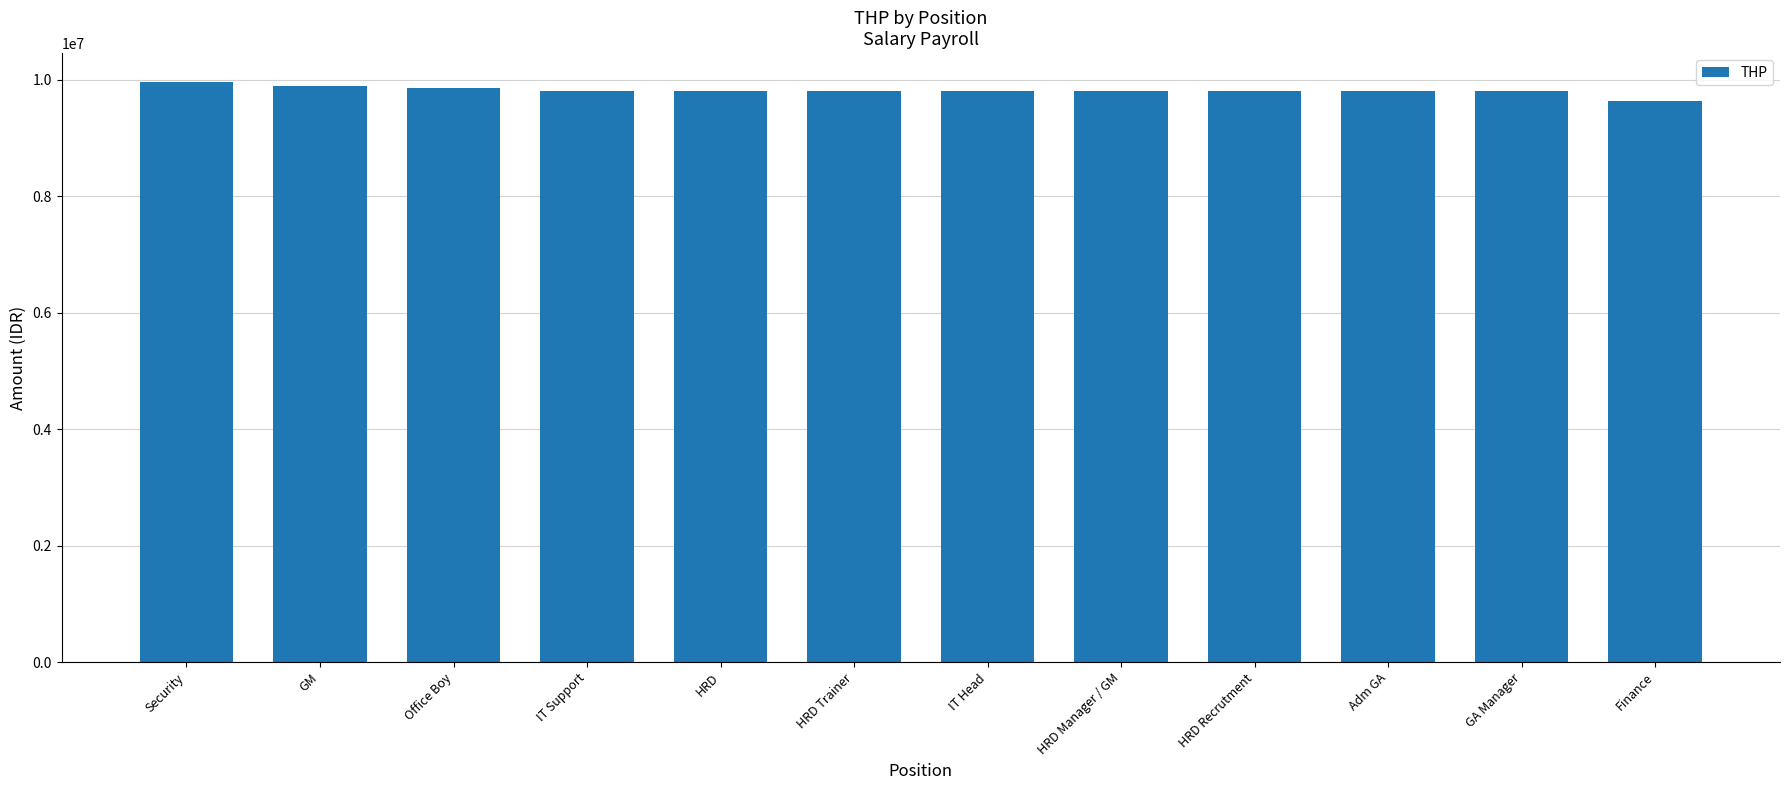

What is the difference between the values at Security and HRD Manager / GM?

159818.3